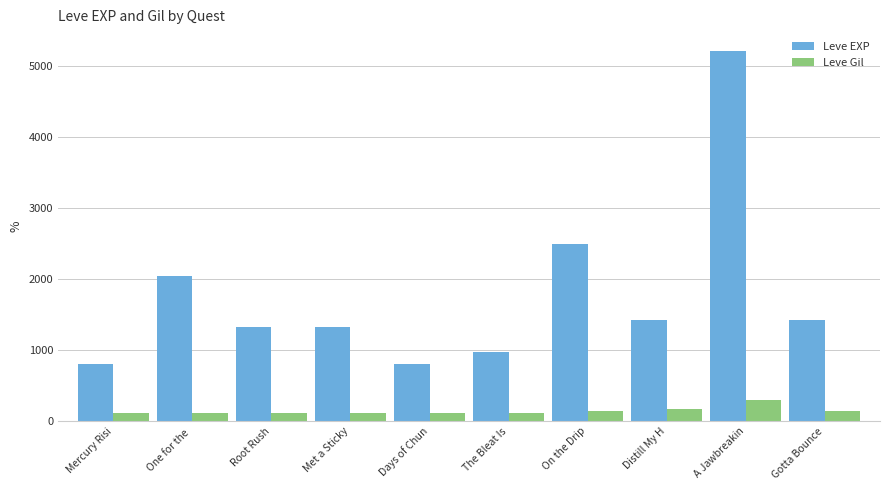

What is the total value across all series at Root Rush?

1444